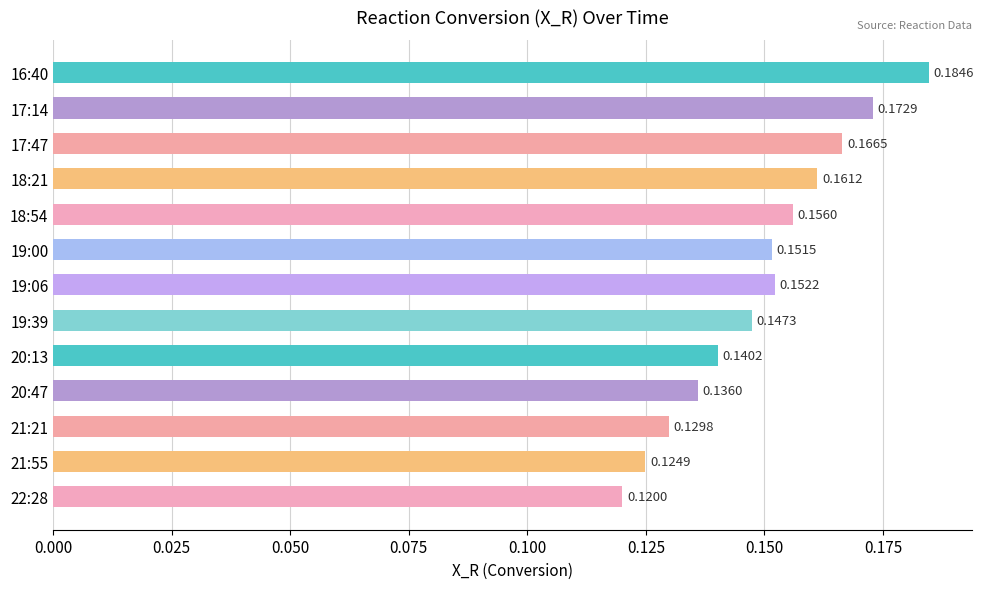

Between 17:14 and 19:39, which is larger?

17:14